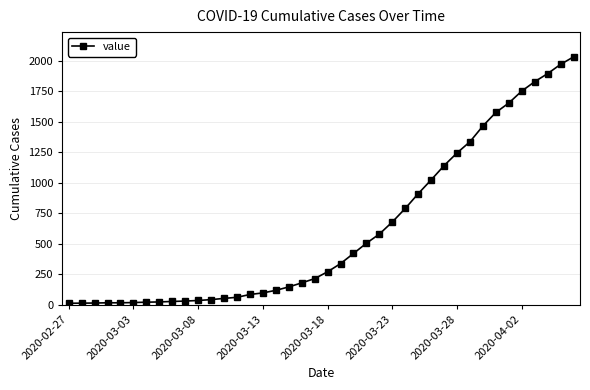

What is the difference between the maximum and minimum values?

2019